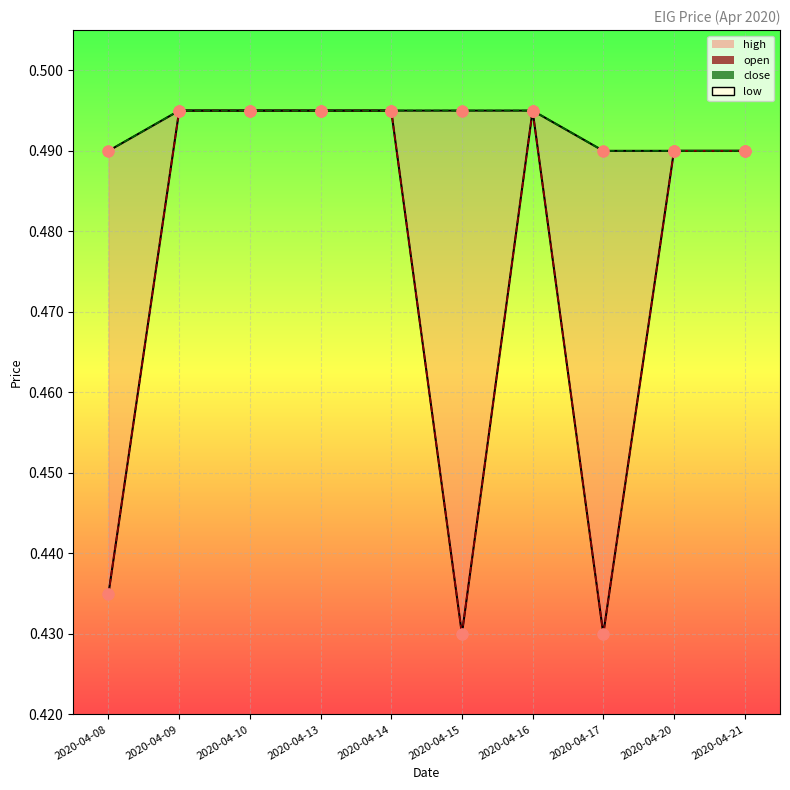

What are all the series names shown in the legend?

open, high, low, close